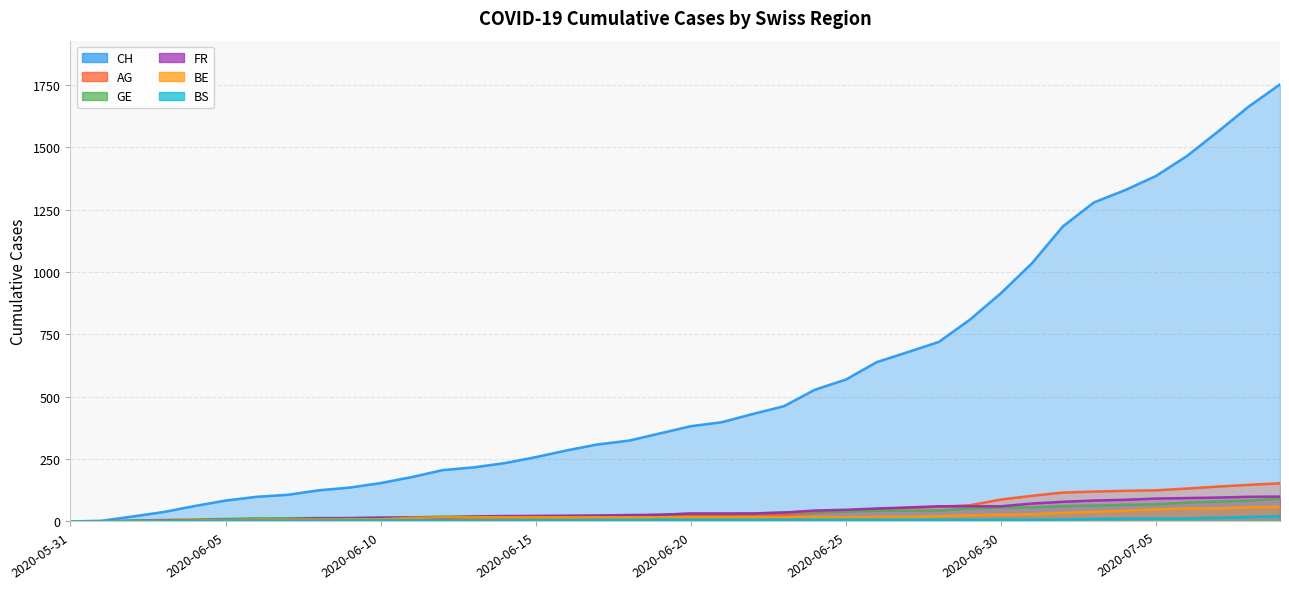

Is it true that GE equals 14 at 2020-06-09?

True